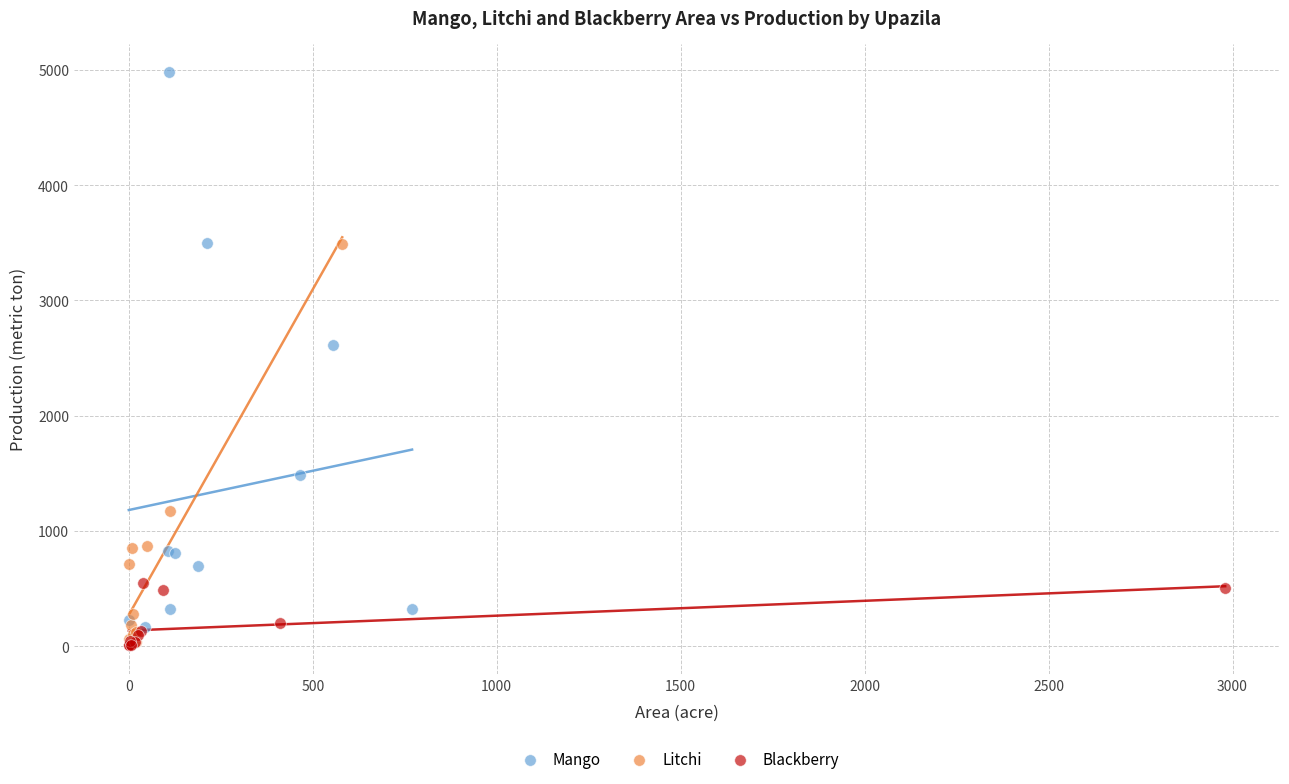

What are all the series names shown in the legend?

Mango, Litchi, Blackberry